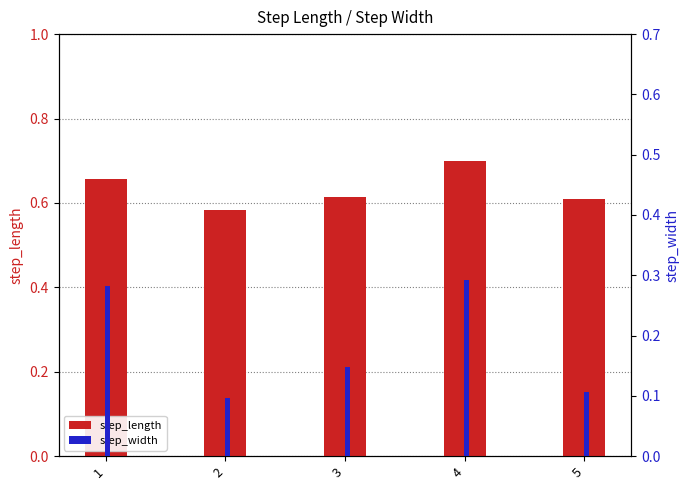

Reading right to left, transcribe all the data shown in this chart.

step_length: 5=0.6	4=0.7	3=0.6	2=0.6	1=0.7
step_width: 5=0.1	4=0.3	3=0.1	2=0.1	1=0.3